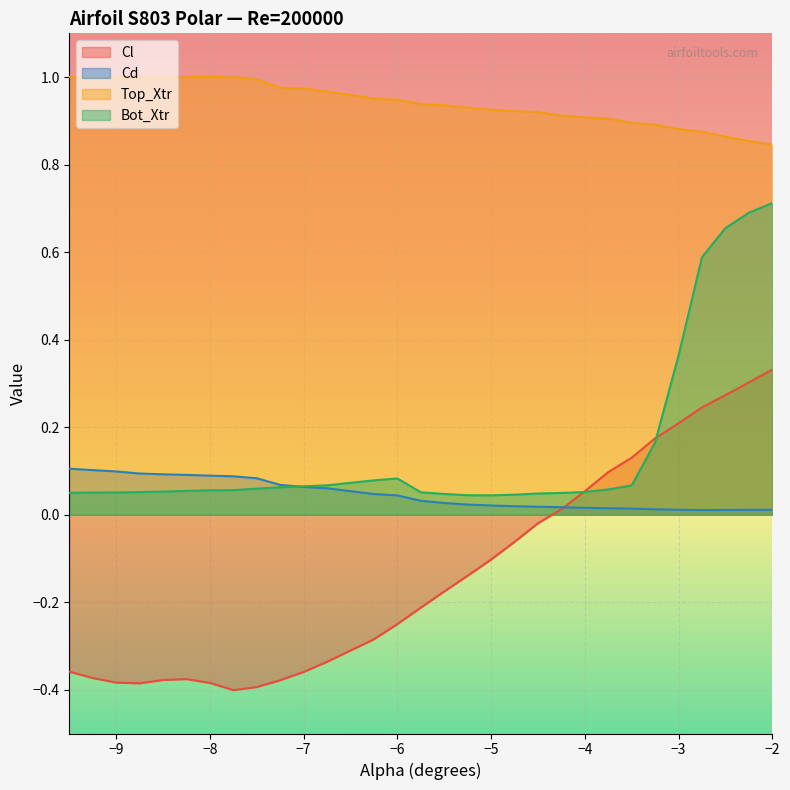

True or false: Top_Xtr and Bot_Xtr intersect in this chart.

False